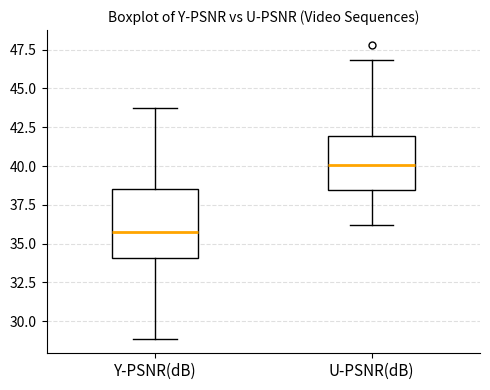

Comparing the boxes themselves (not the whiskers), which one is the tallest?

Y-PSNR(dB)